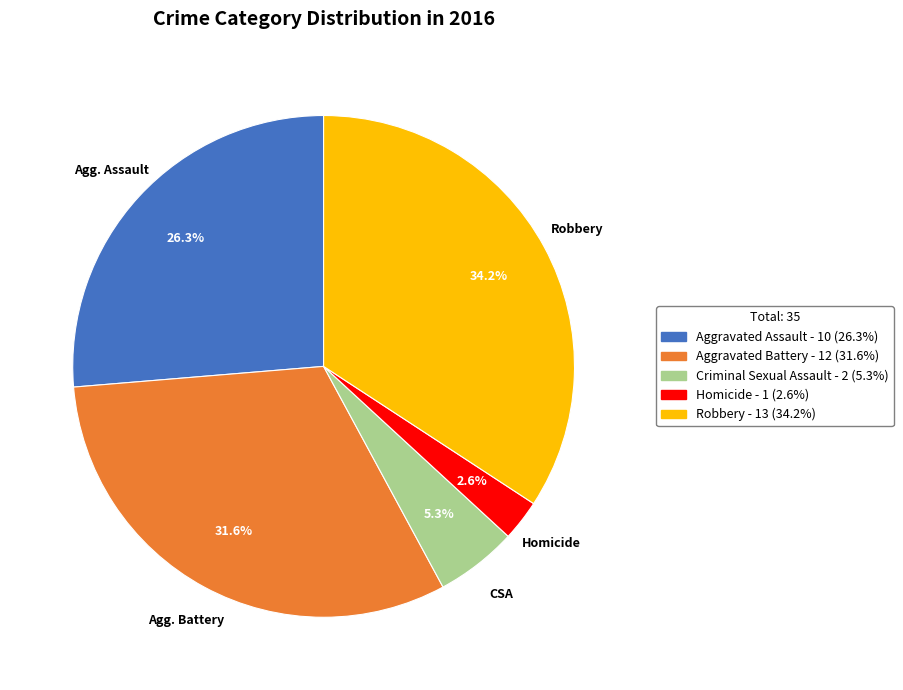

To the nearest percent, what is the average slice percentage?

20%